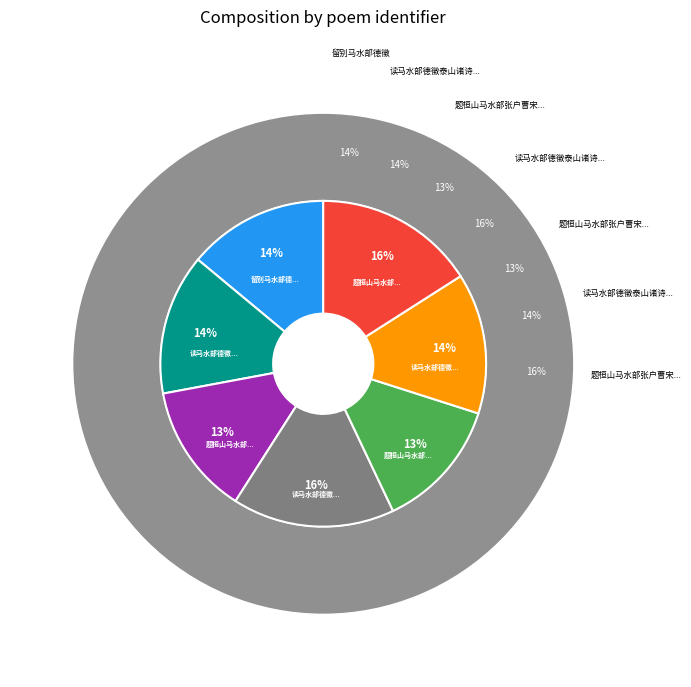

The 题桓山马水部张户曹宋兵宪邀集 其二 slice represents 13% of the pie. True or false?

True